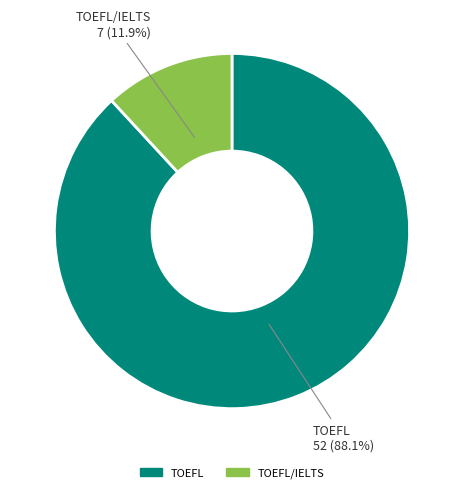

To the nearest percent, what is the difference between the TOEFL/IELTS and TOEFL slice percentages?

76%